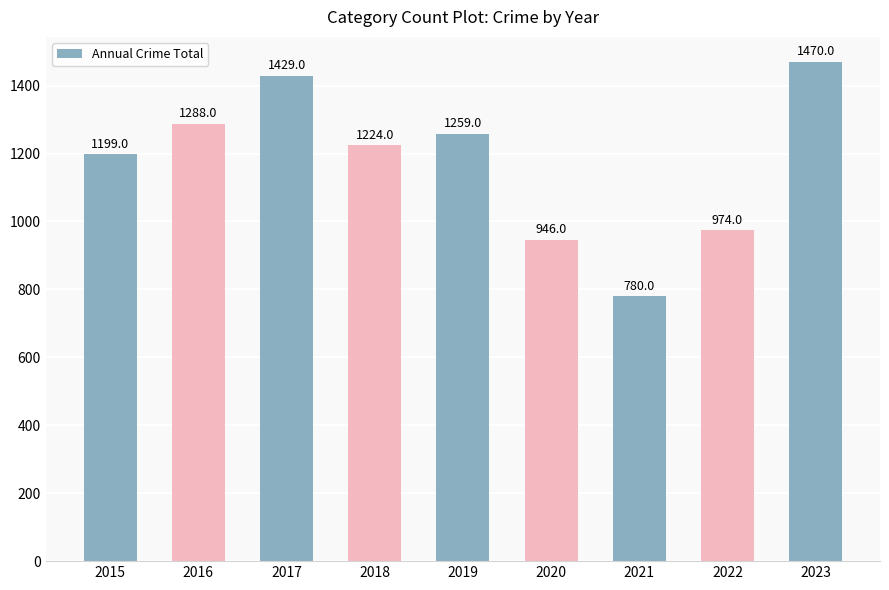

Is it true that the value at 2017 is 2080?

False